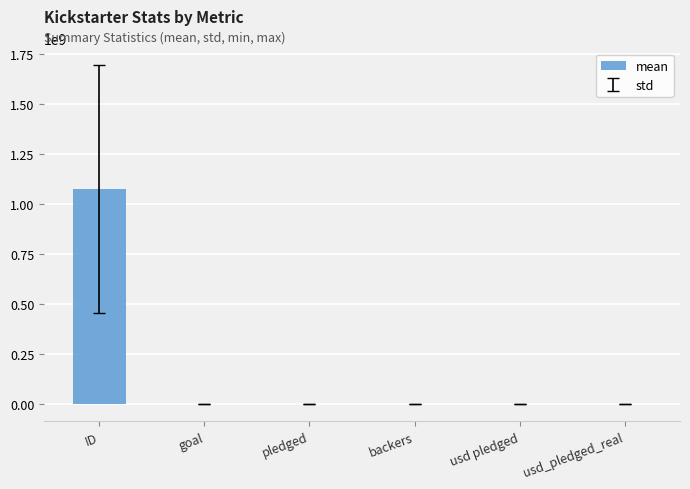

At which category does the chart reach its peak across all series?

ID